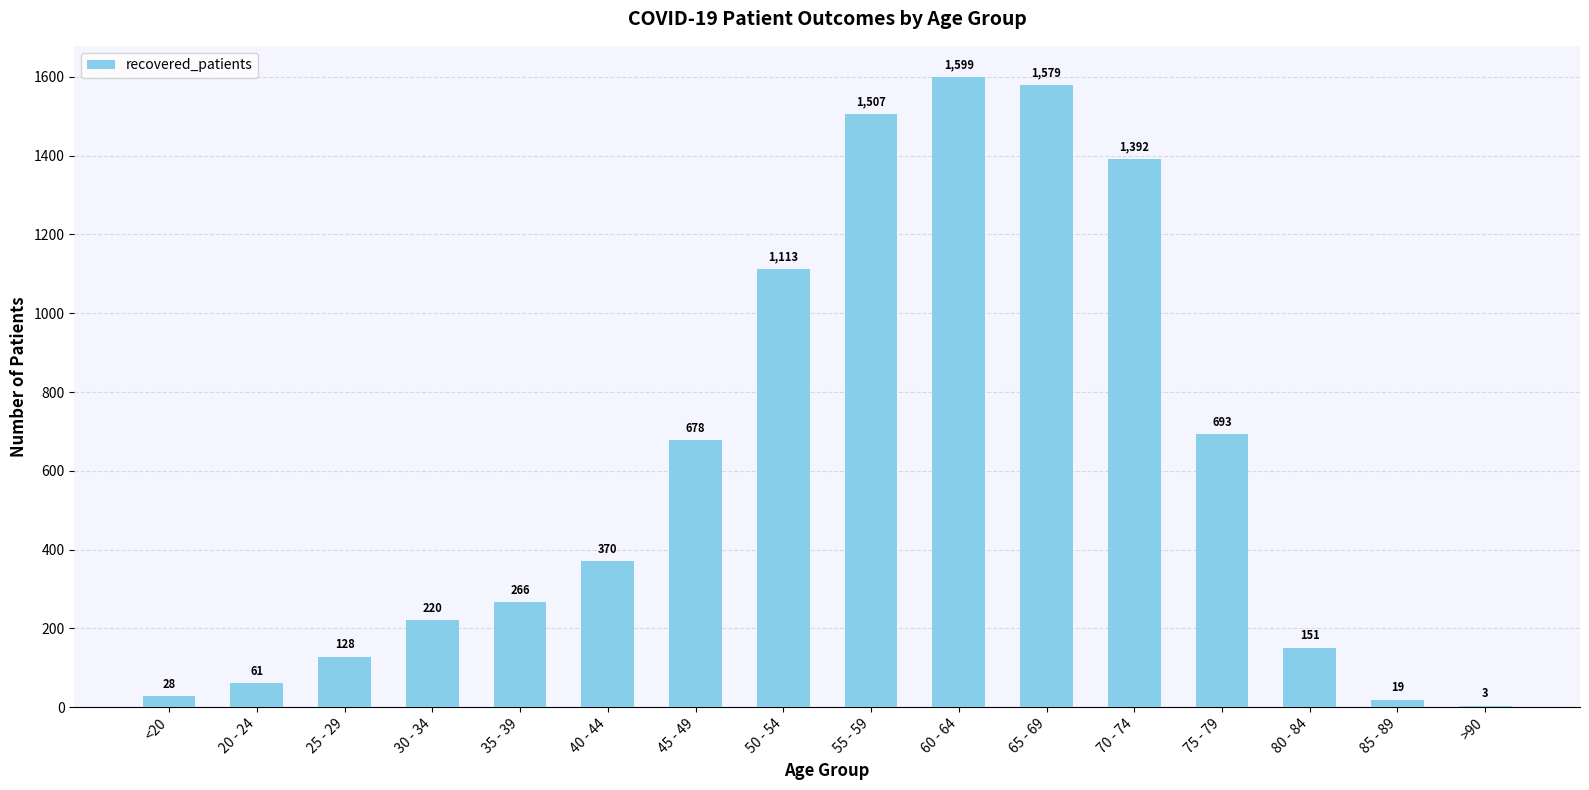

The chart shows a value of 350 at 45 - 49. True or false?

False